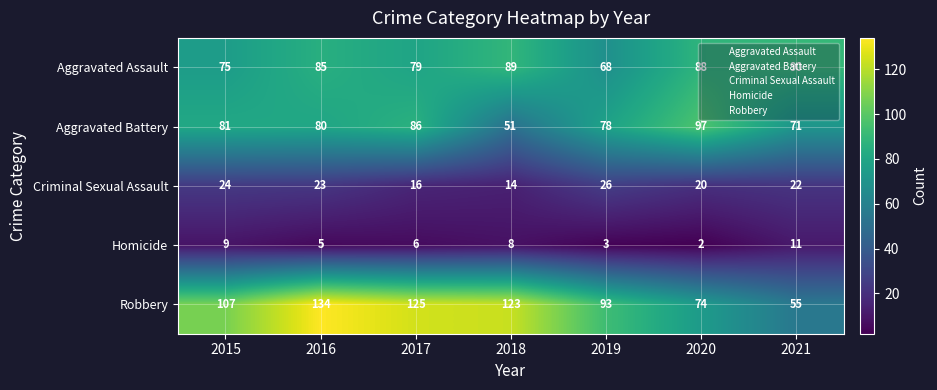

Rank the series at 2021 from highest to lowest value.

Aggravated Assault, Aggravated Battery, Robbery, Criminal Sexual Assault, Homicide